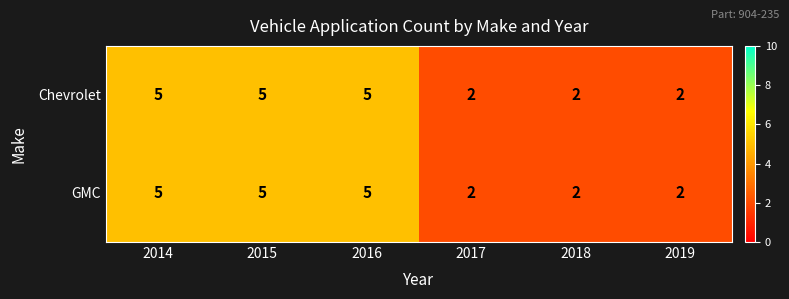

What is the approximate value of Chevrolet at 2015?

5